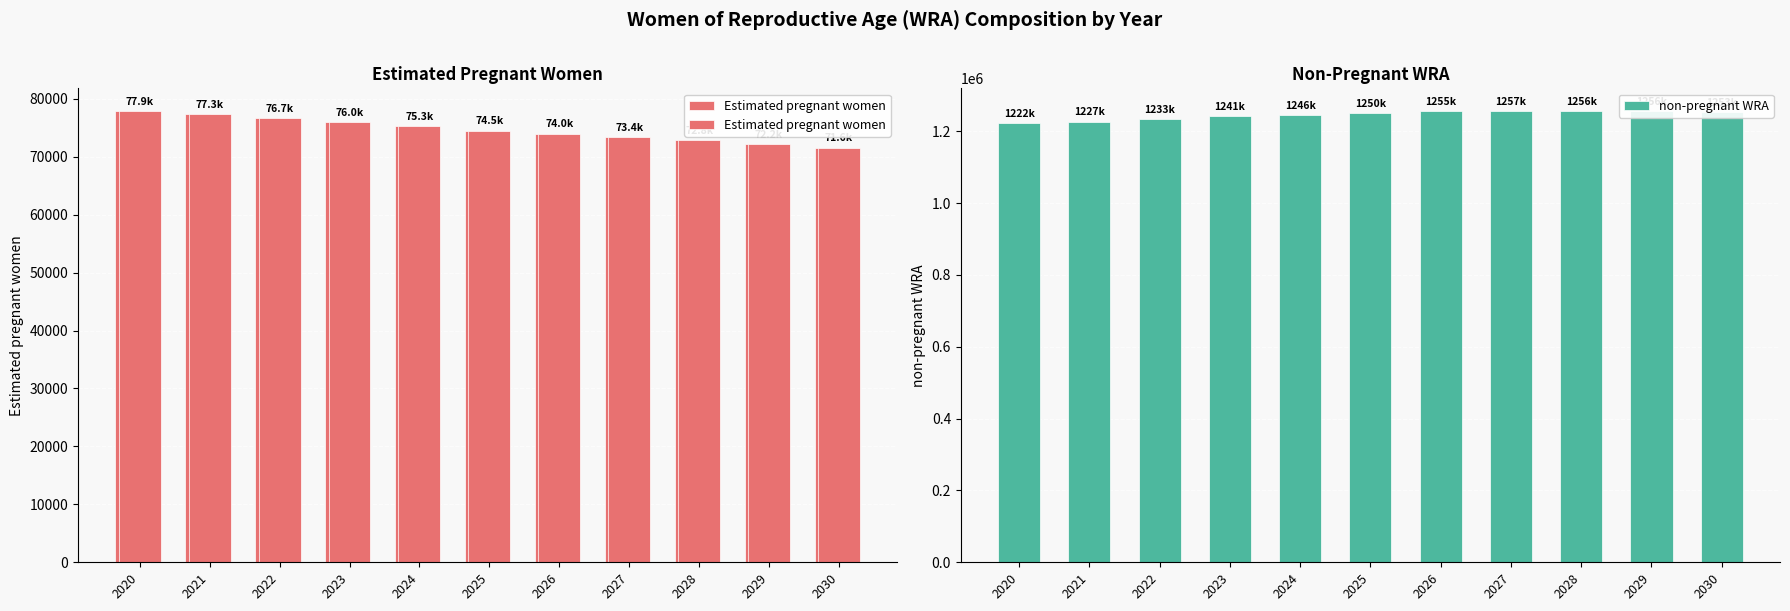

The non-pregnant WRA series shows 734516 at 2020. True or false?

False